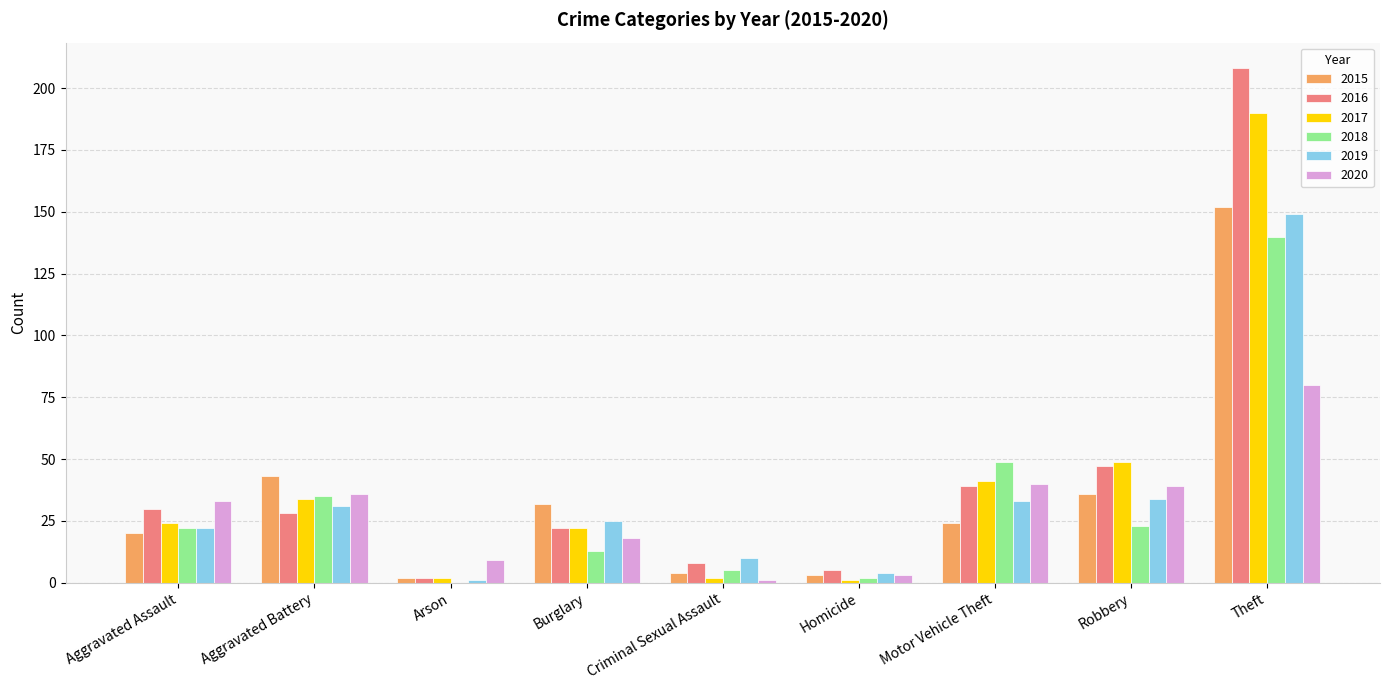

The 2017 series shows 17 at Aggravated Battery. True or false?

False